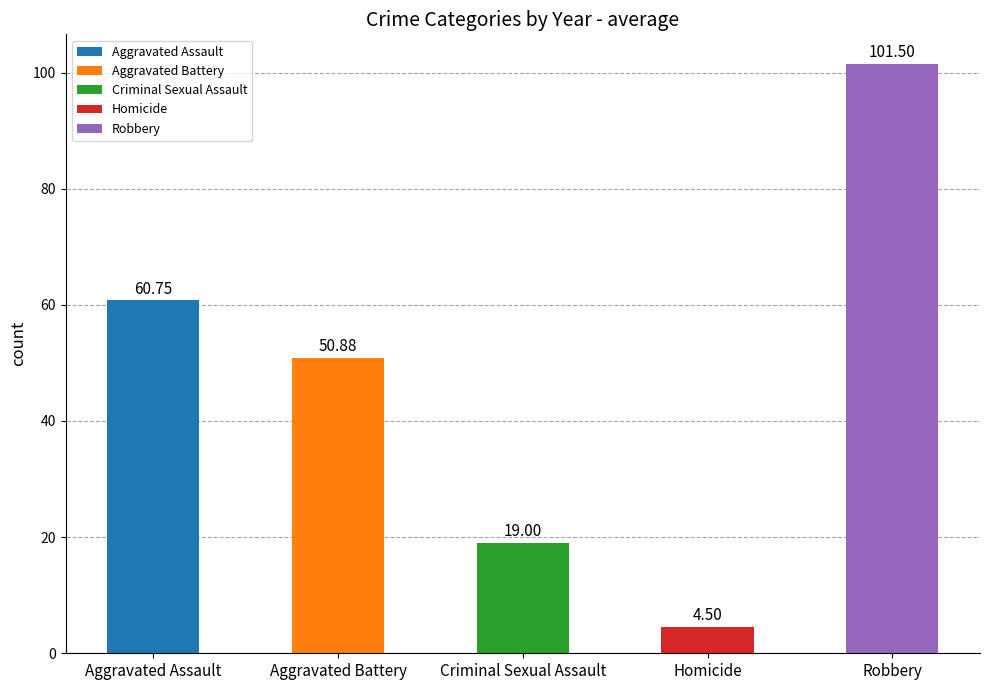

What is the approximate value of Homicide at 2018?

5